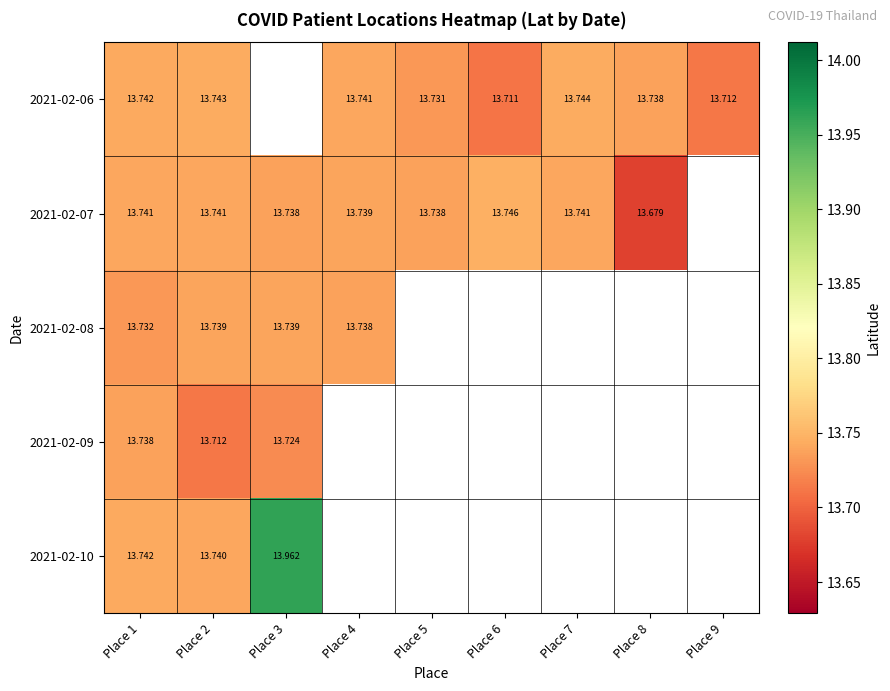

At how many categories does at least one series exceed 13?

9